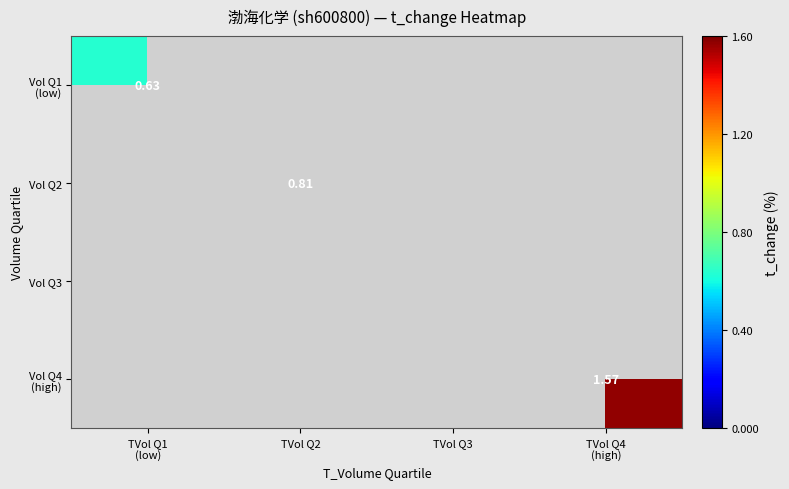

What is the minimum value shown in the chart?

0.6